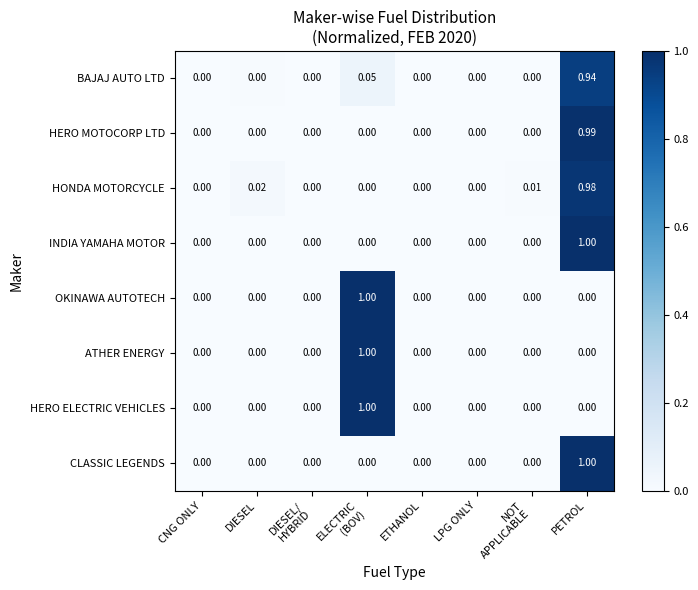

Which category has the highest value in the BAJAJ AUTO LTD series?

PETROL